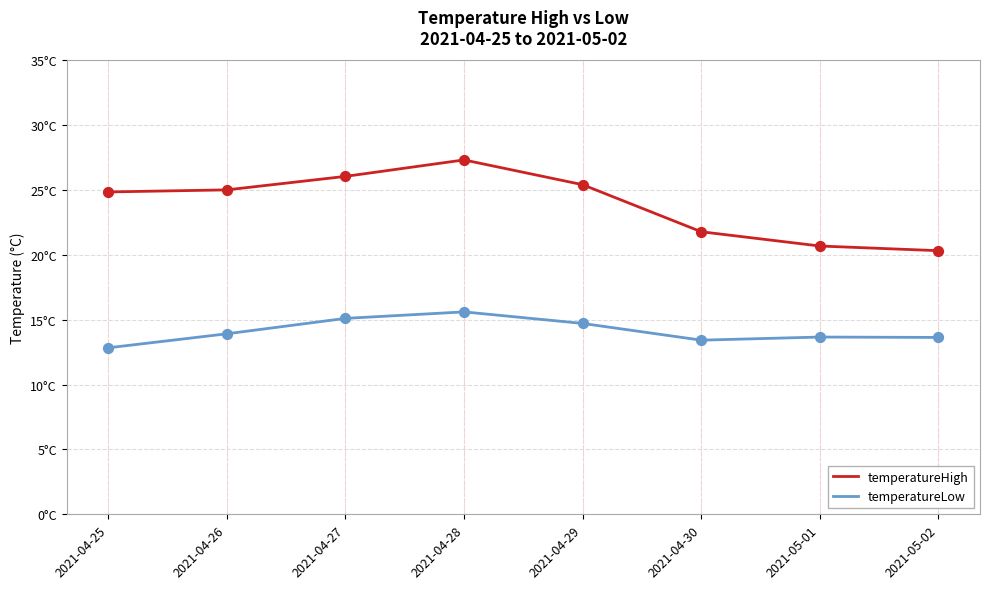

Which series has the largest total across all categories?

temperatureHigh